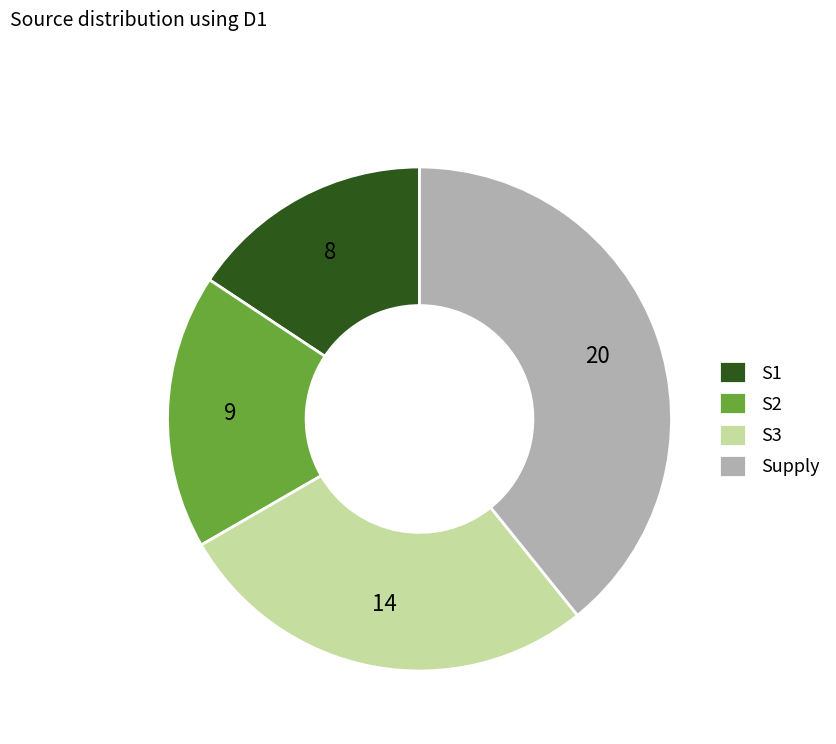

Combined, do S3 and S1 account for over 50%?

No